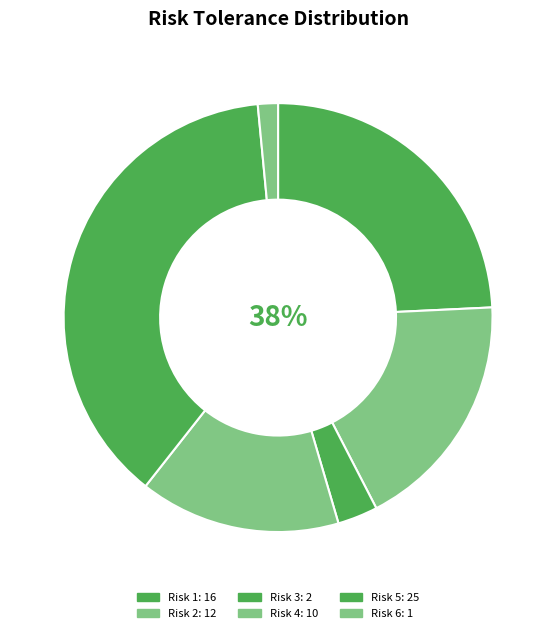

To the nearest percent, what percentage of the pie is Risk 6?

2%